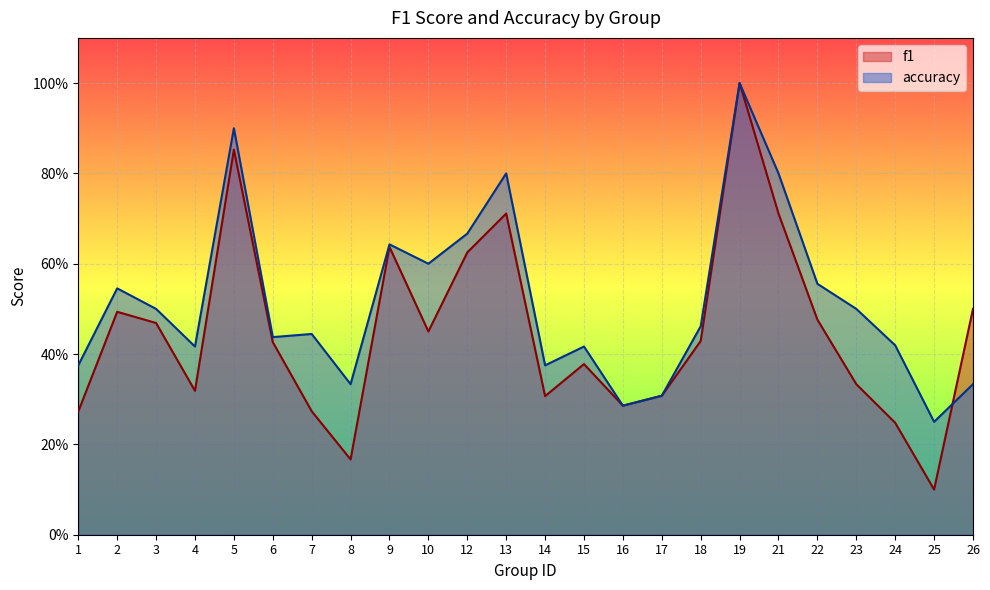

Where is the first local minimum for f1?

4